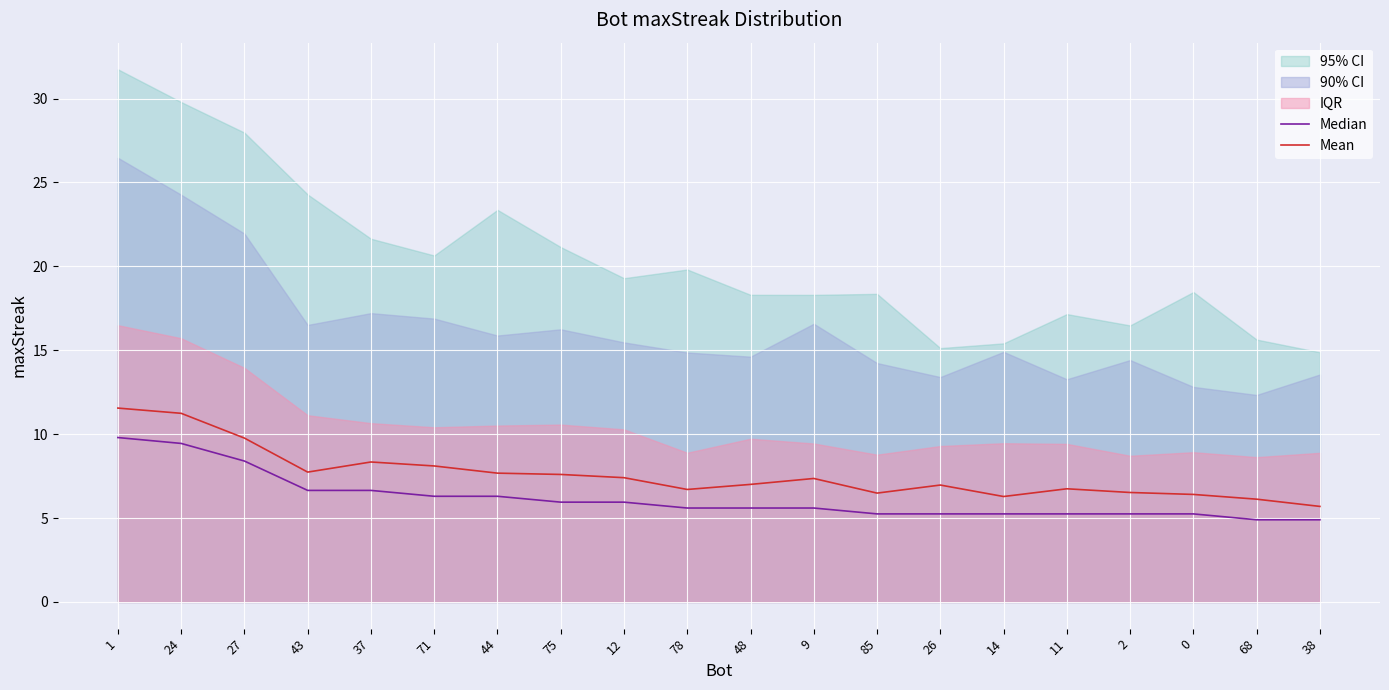

At which label does Median first exceed 5?

1